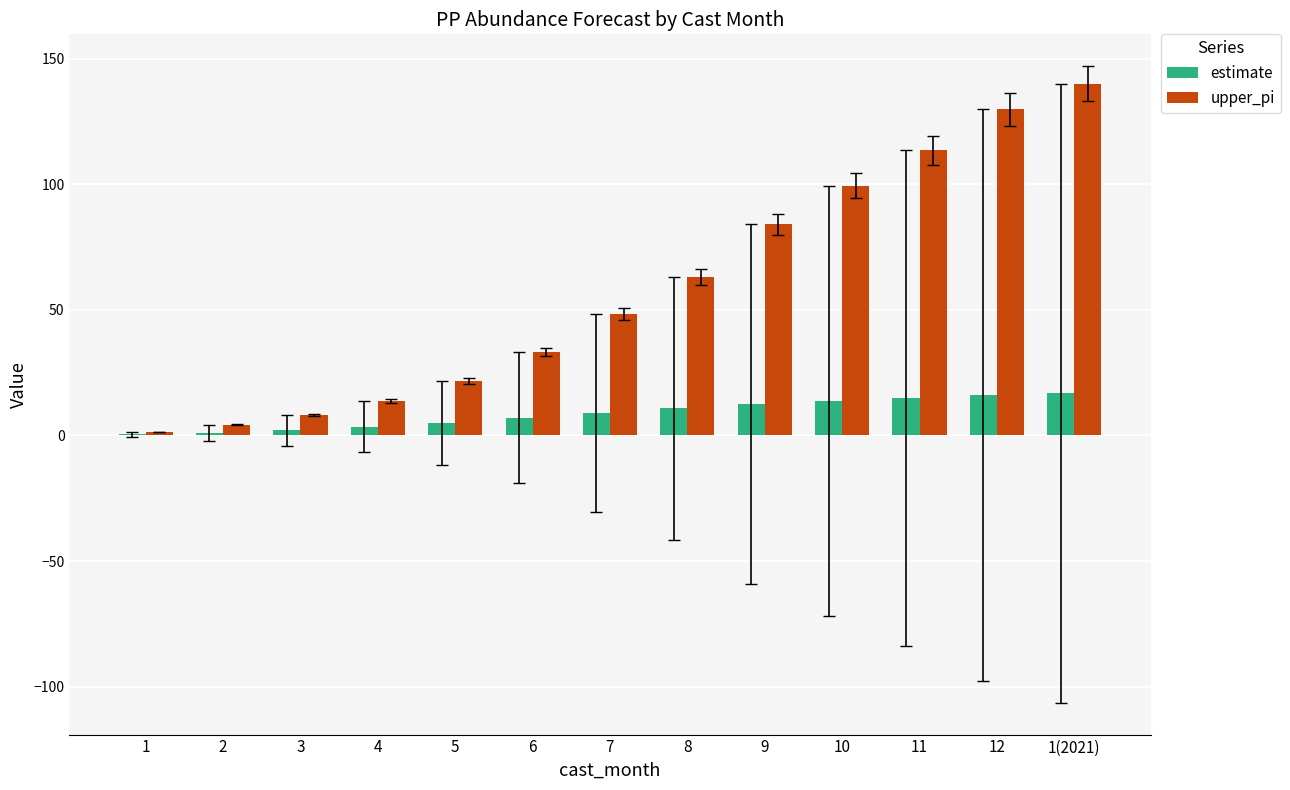

Which series has the largest total across all categories?

upper_pi